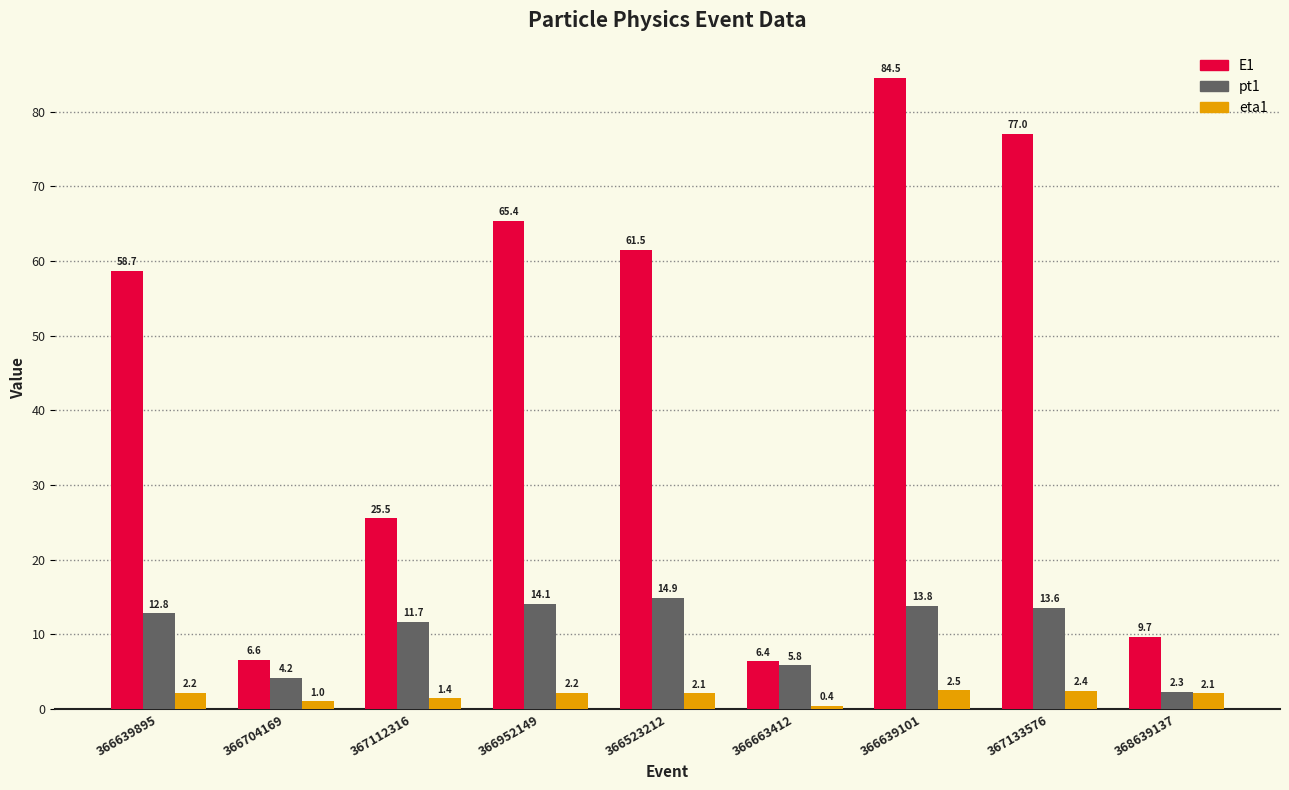

Reading left to right, what are all the values shown in this chart?

E1: 366639895=58.7	366704169=6.6	367112316=25.5	366952149=65.4	366523212=61.5	366663412=6.4	366639101=84.5	367133576=77.0	368639137=9.7
pt1: 366639895=12.8	366704169=4.2	367112316=11.7	366952149=14.1	366523212=14.9	366663412=5.8	366639101=13.8	367133576=13.6	368639137=2.3
eta1: 366639895=2.2	366704169=1.0	367112316=1.4	366952149=2.2	366523212=2.1	366663412=0.4	366639101=2.5	367133576=2.4	368639137=2.1